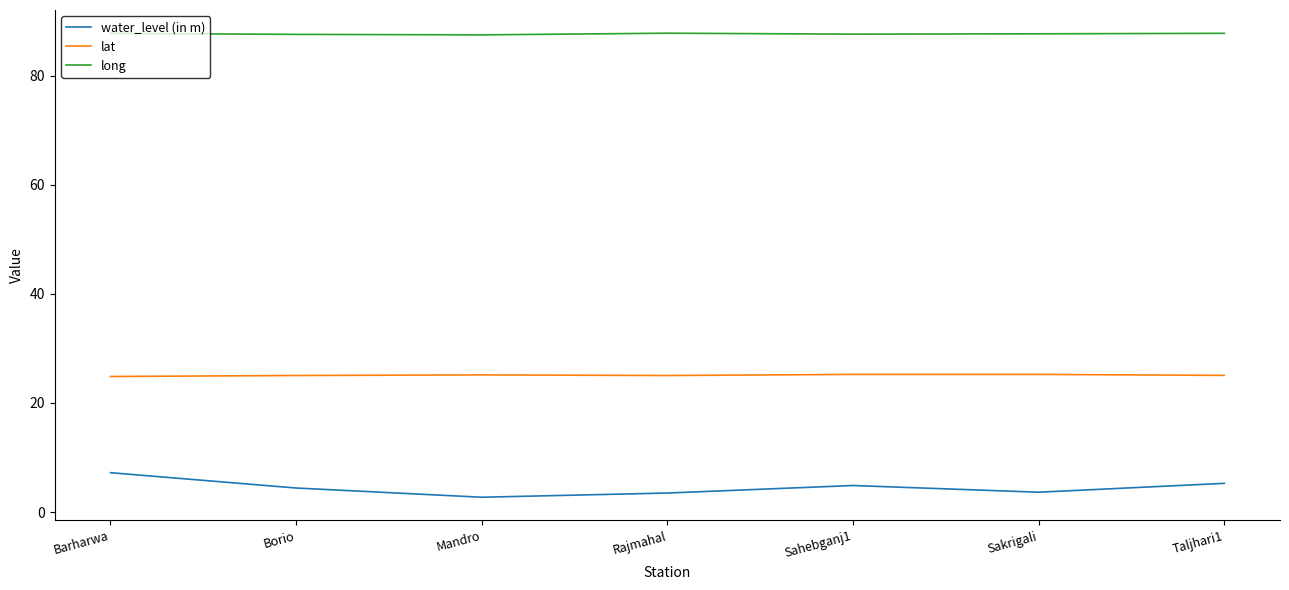

In long, how many points are higher than both neighbors (excluding endpoints)?

1